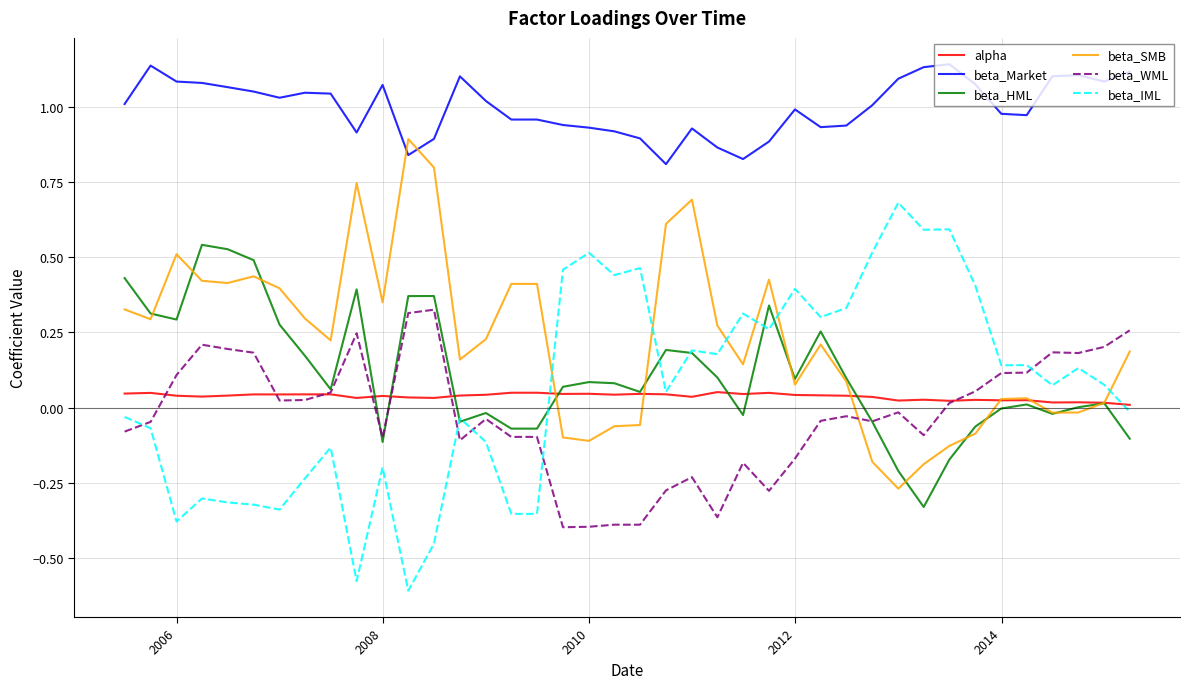

True or false: beta_IML and beta_Market cross at least once.

False